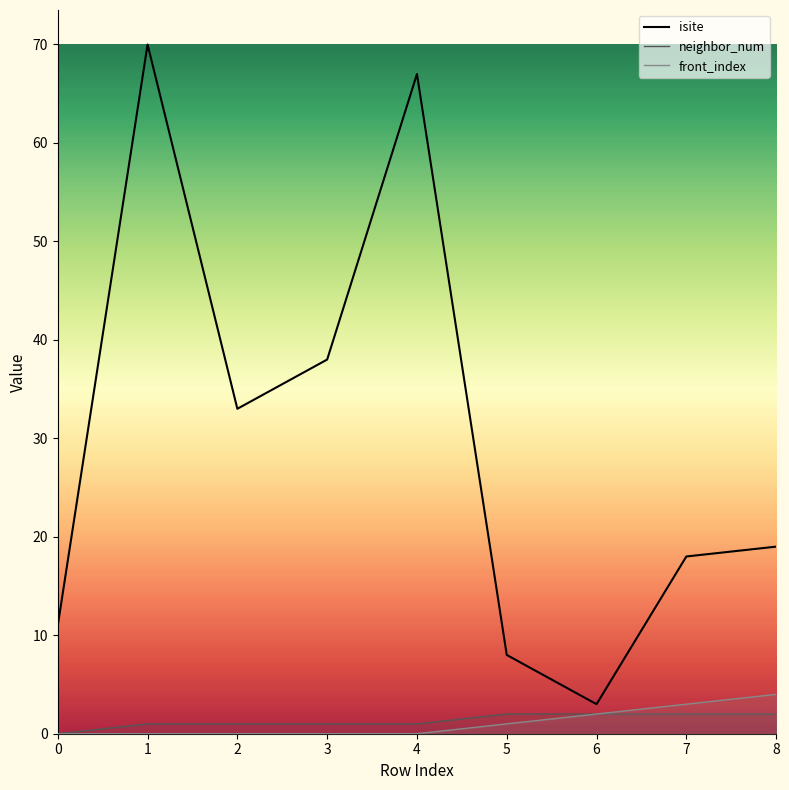

True or false: neighbor_num has a value of 1 at 1.

True